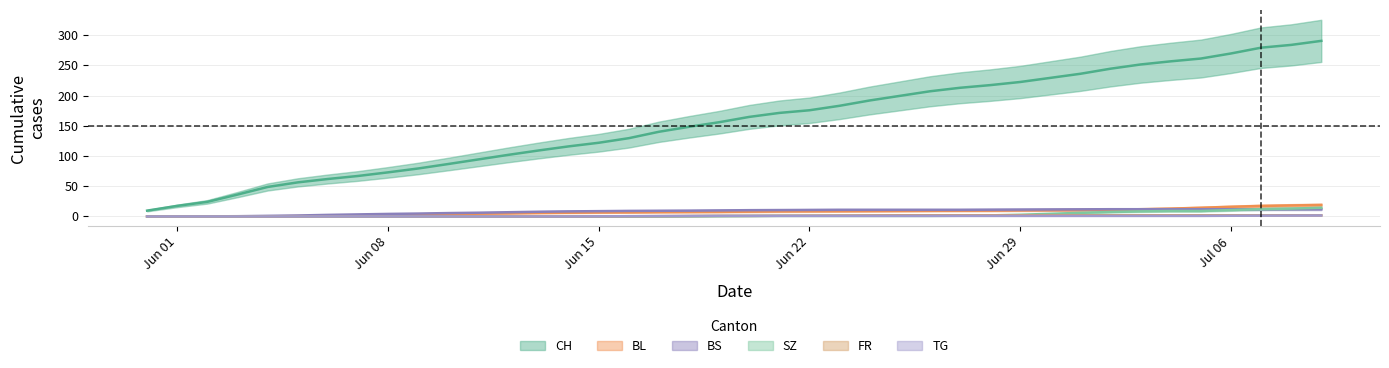

True or false: CH and BS cross at least once.

False